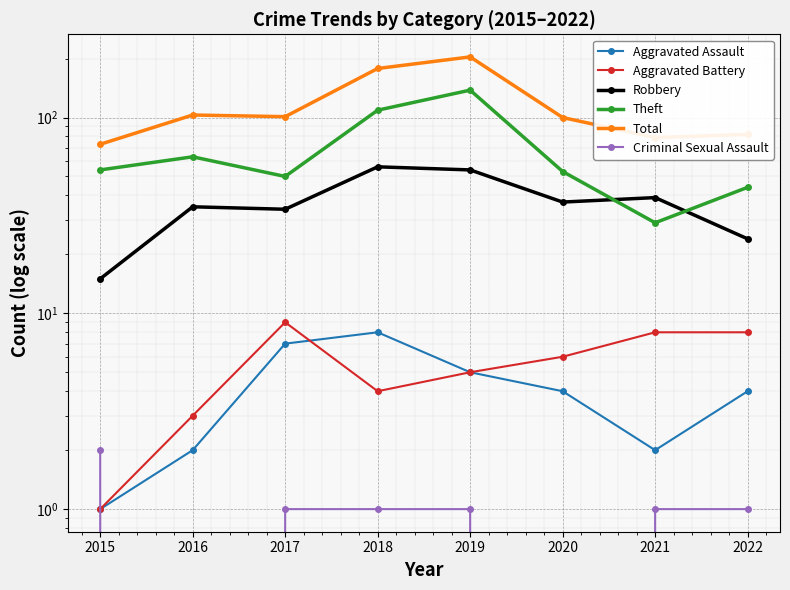

At which category does Aggravated Battery reach its first local valley?

2018